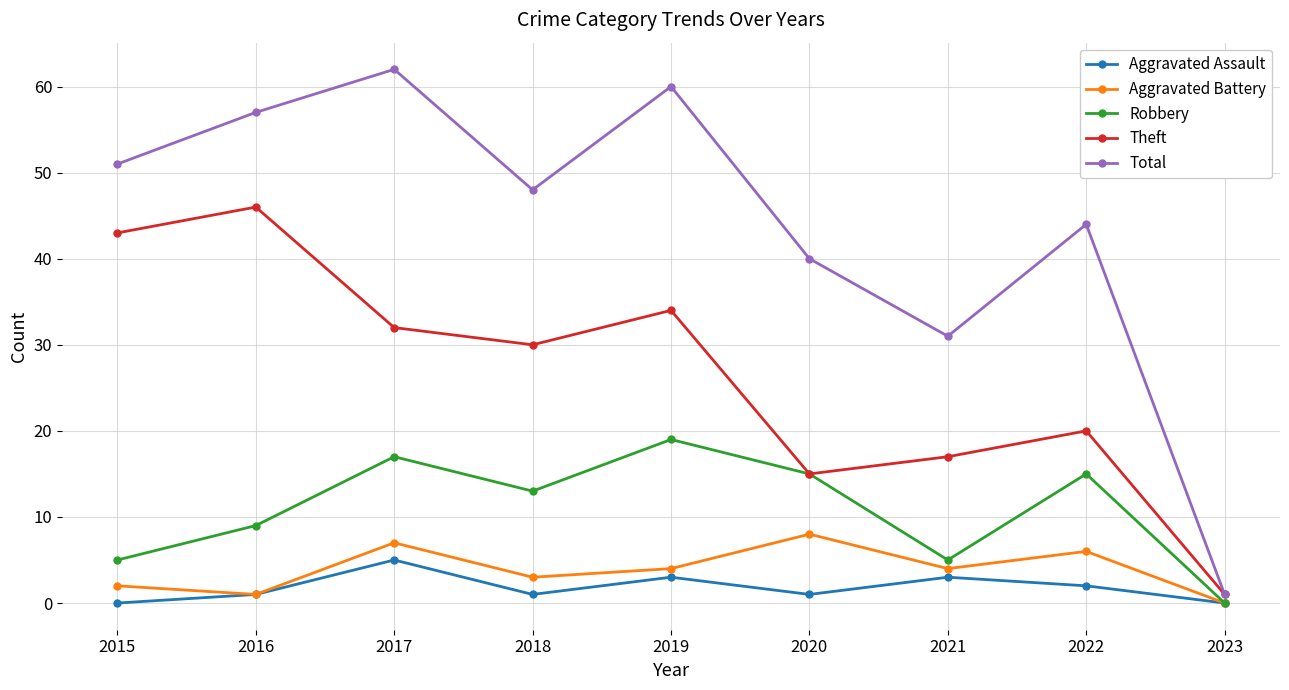

At which label is Total closest to 31?

2021